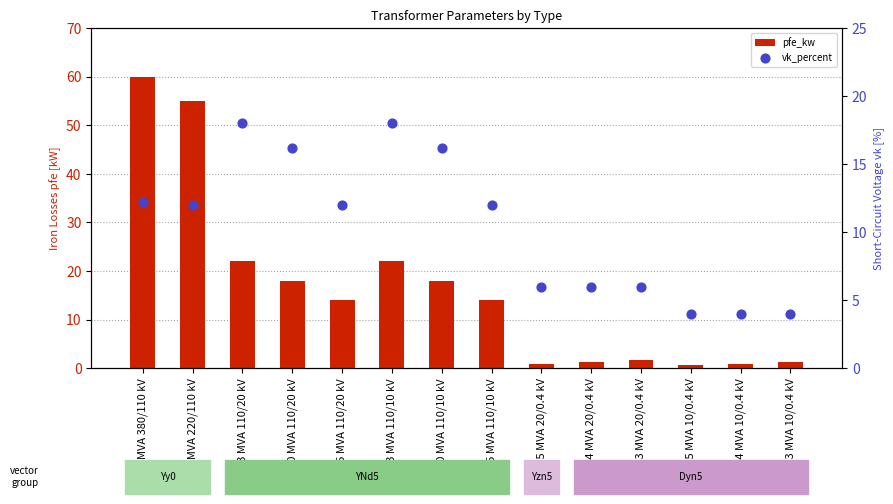

Which series has the largest total across all categories?

pfe_kw